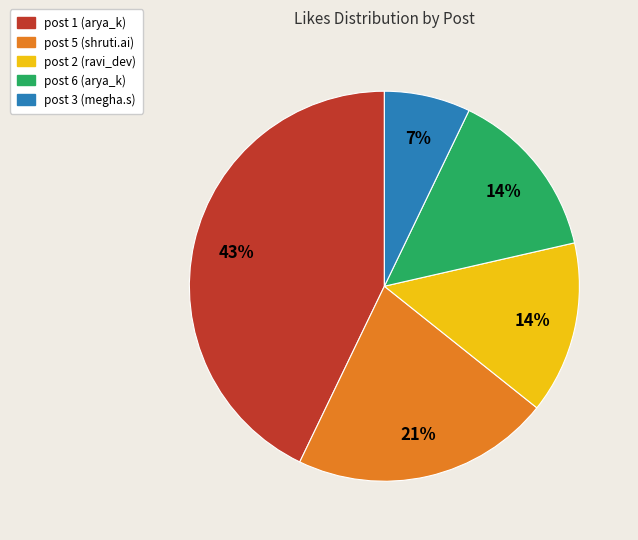

Which has a higher value, post 3 (megha.s) or post 2 (ravi_dev)?

post 2 (ravi_dev)